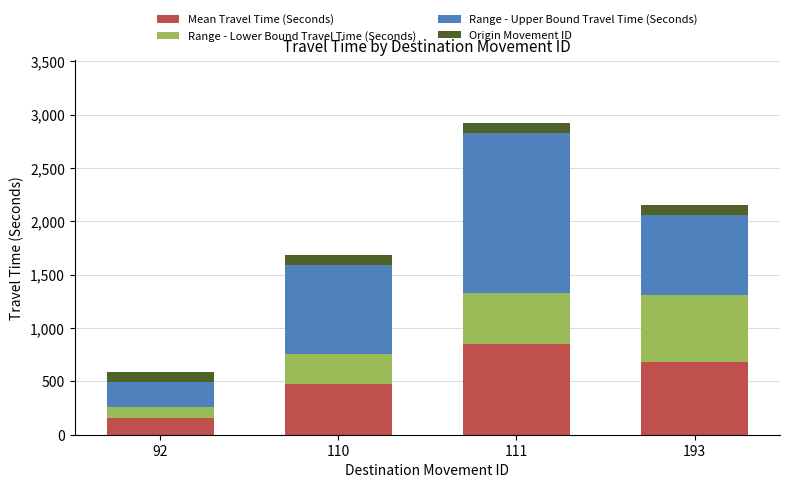

At which category is the sum across all series the highest?

111